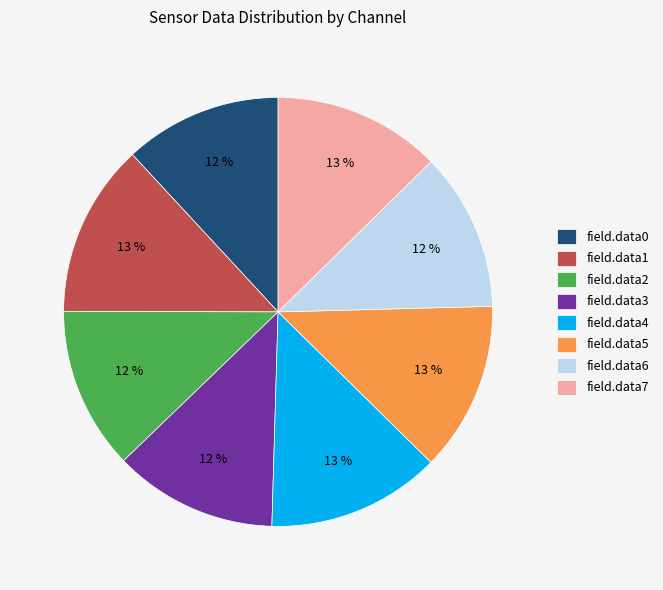

Which has a higher value, field.data1 or field.data6?

field.data1